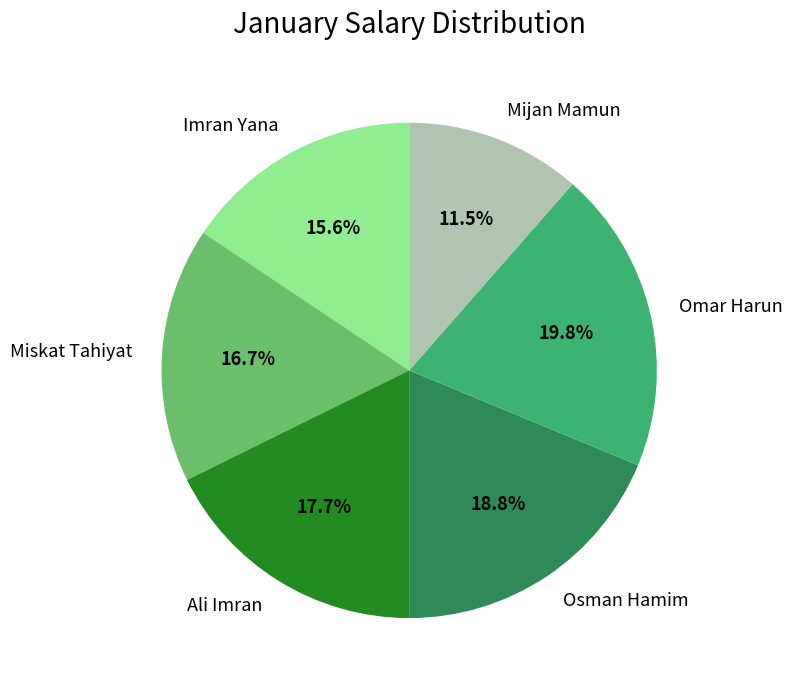

Between Ali Imran and Imran Yana, which is larger?

Ali Imran